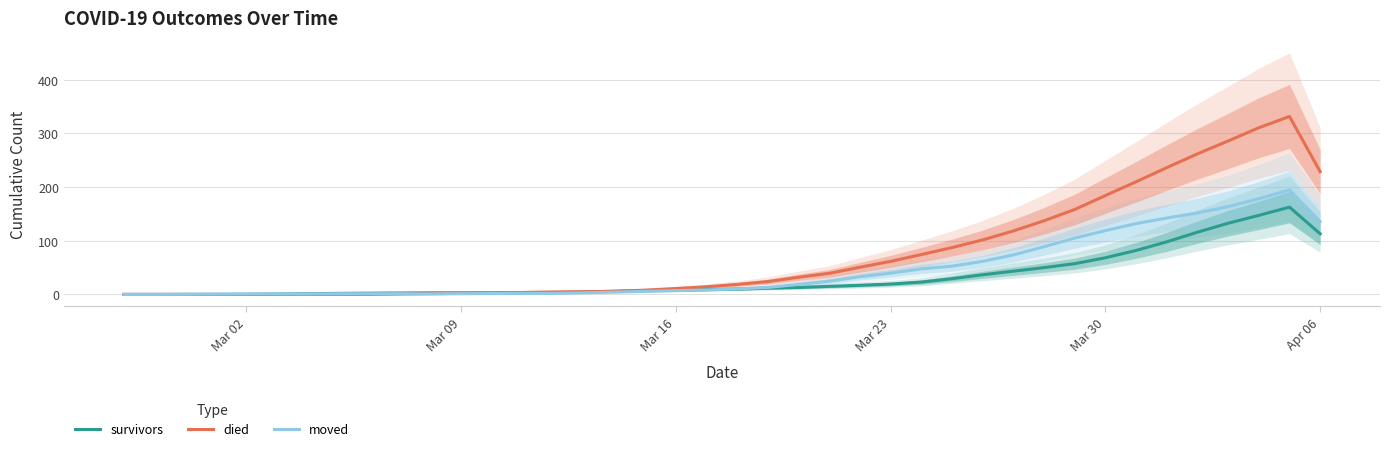

What is the highest value of the moved series?

194.7